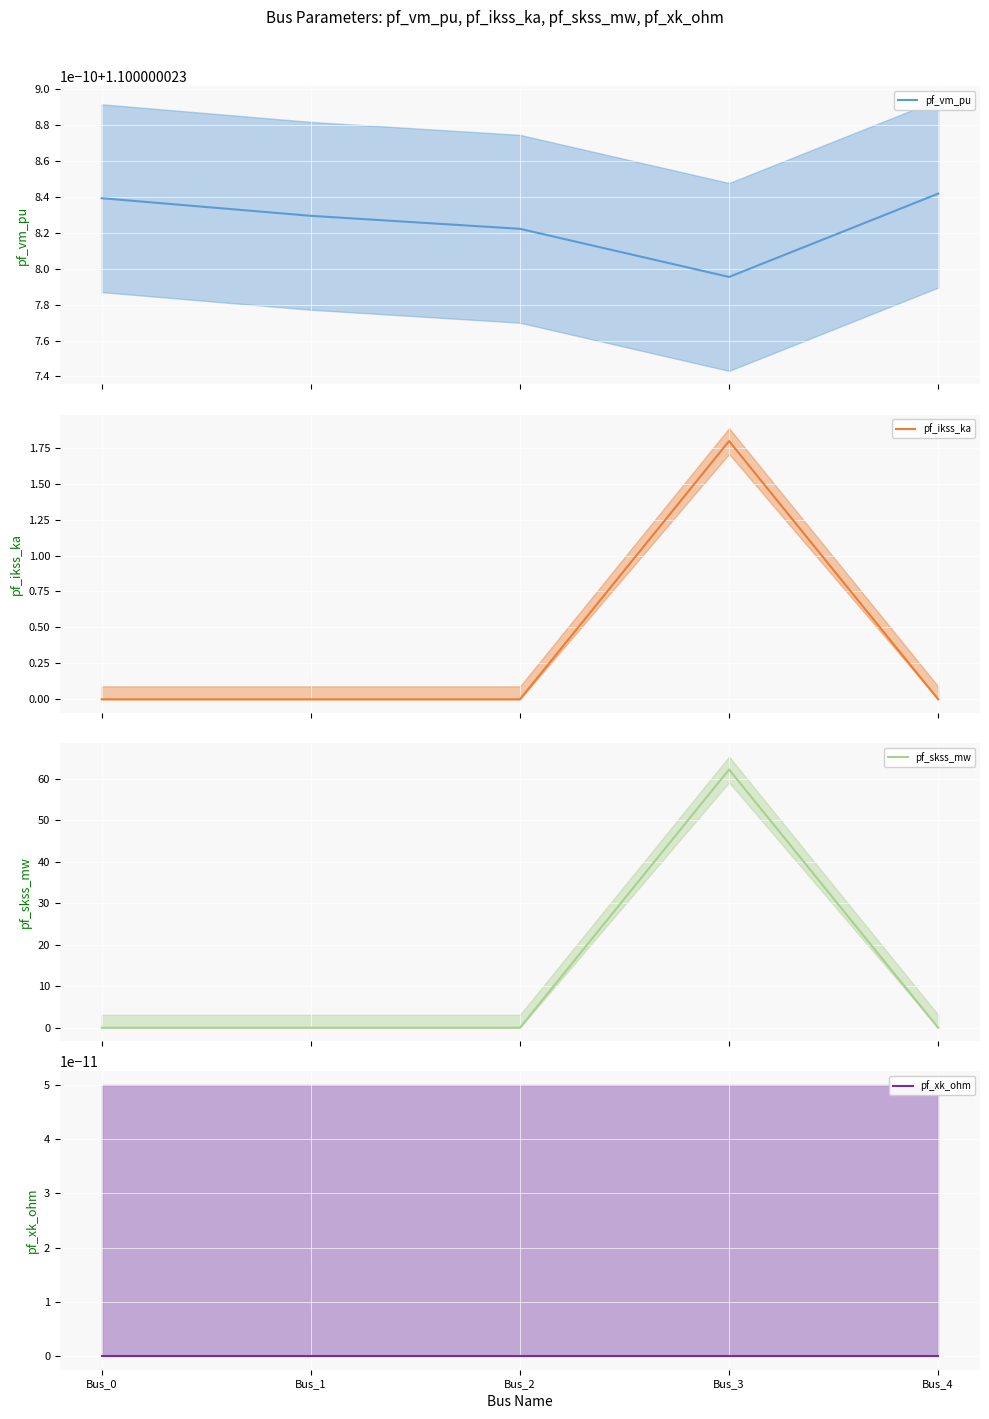

At Bus_3, list the series in order from smallest to largest.

pf_xk_ohm, pf_vm_pu, pf_ikss_ka, pf_skss_mw